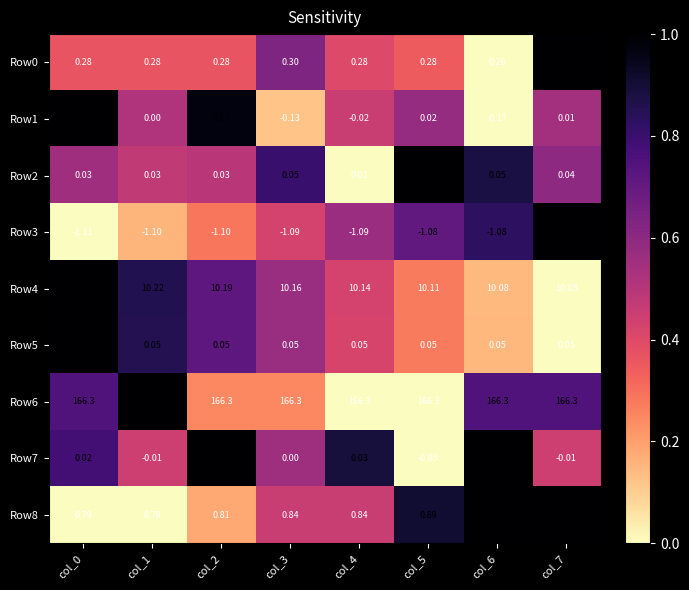

What is the greatest value displayed?

166.3